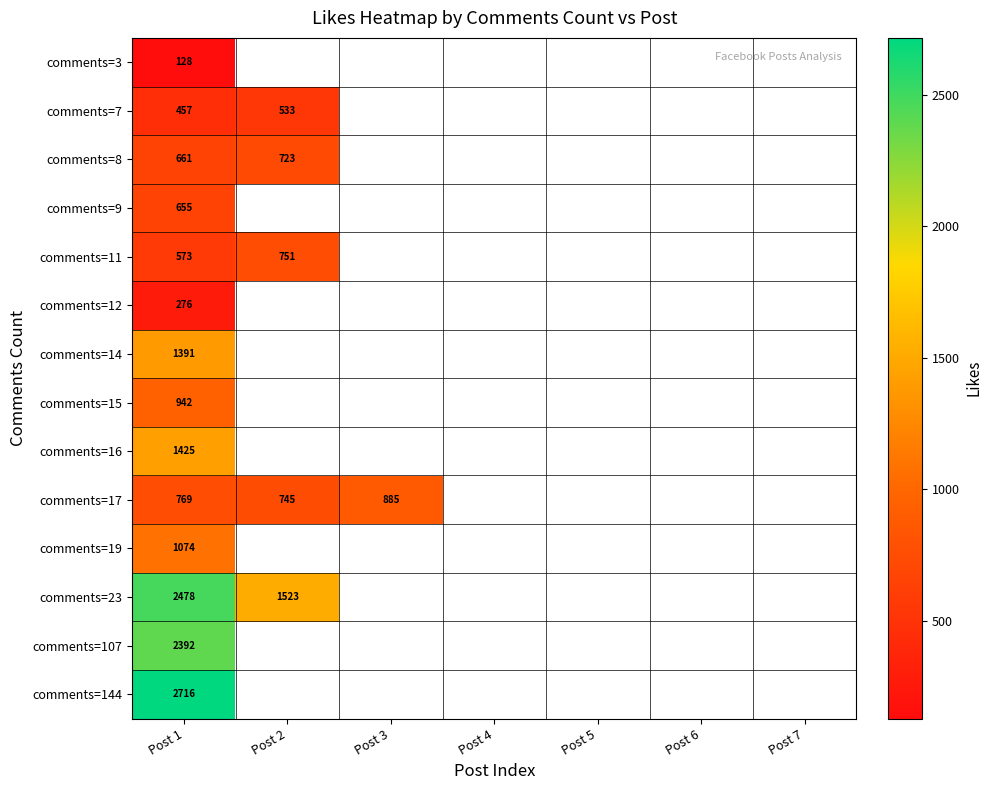

What is the total value across all series at Post 1?

15937